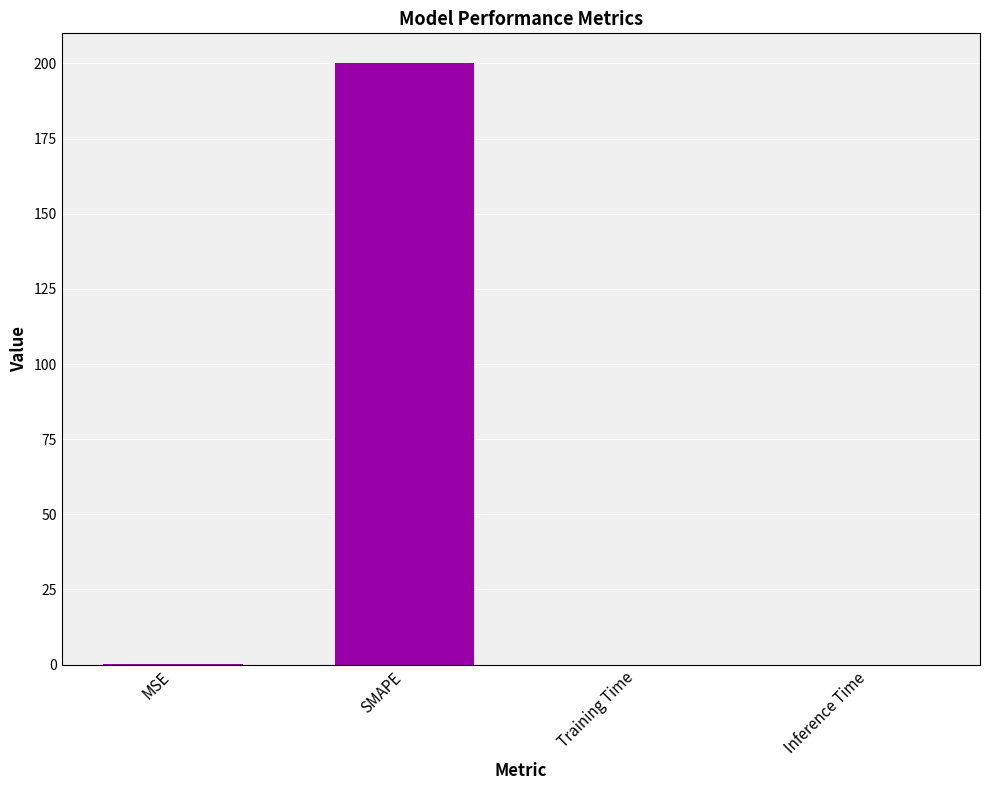

Which category has the highest value across all series?

SMAPE